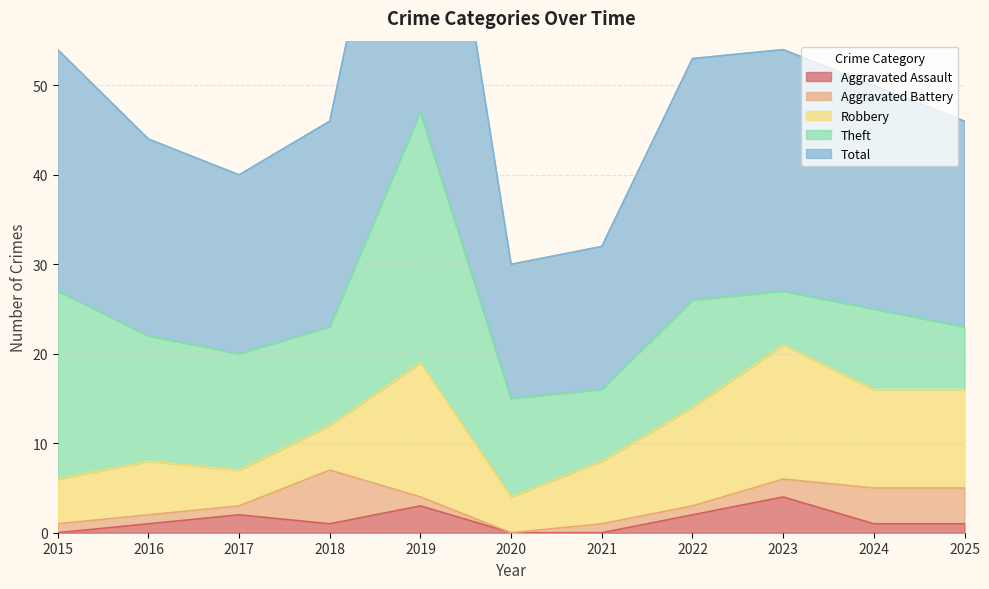

True or false: Robbery has more than 0 interior local peaks.

True